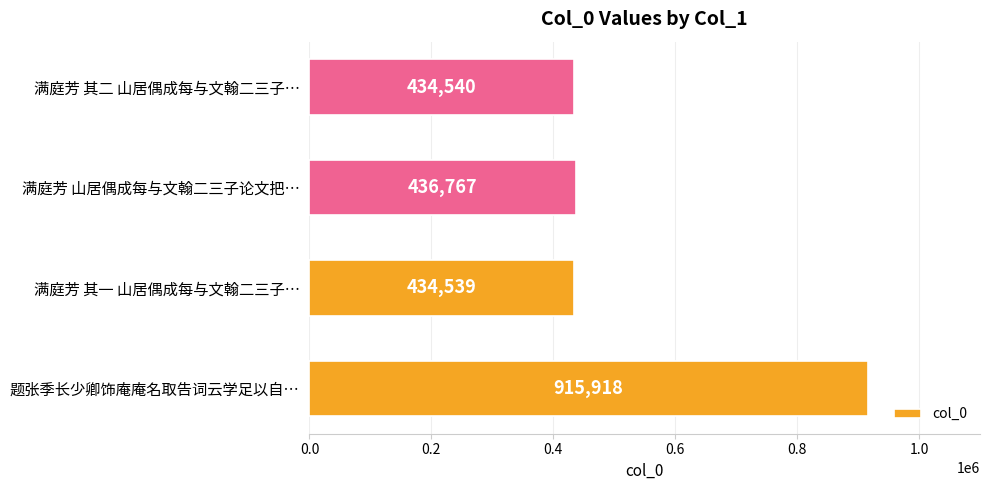

What is the change in value from 满庭芳 其一 山居偶成每与文翰二三子… to 满庭芳 山居偶成每与文翰二三子论文把…?

+2228